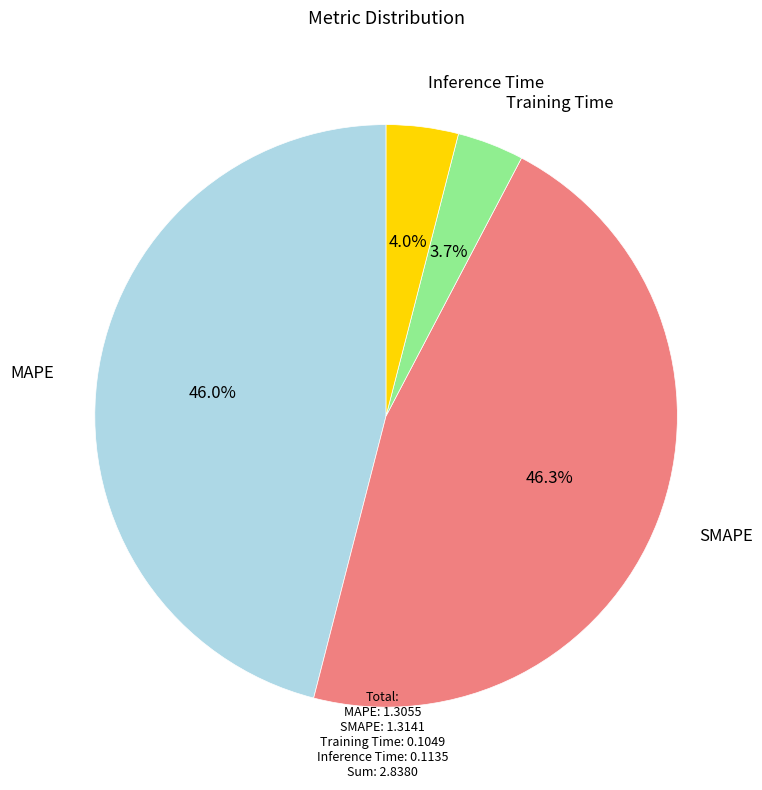

Count the number of slices in the pie.

4